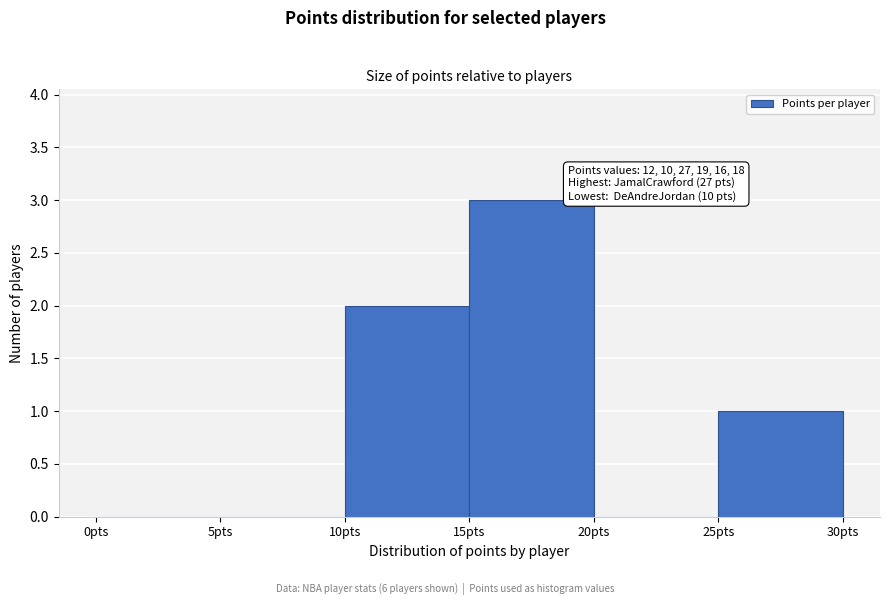

Over which range of the x-axis is the bar tallest?

15 to 20